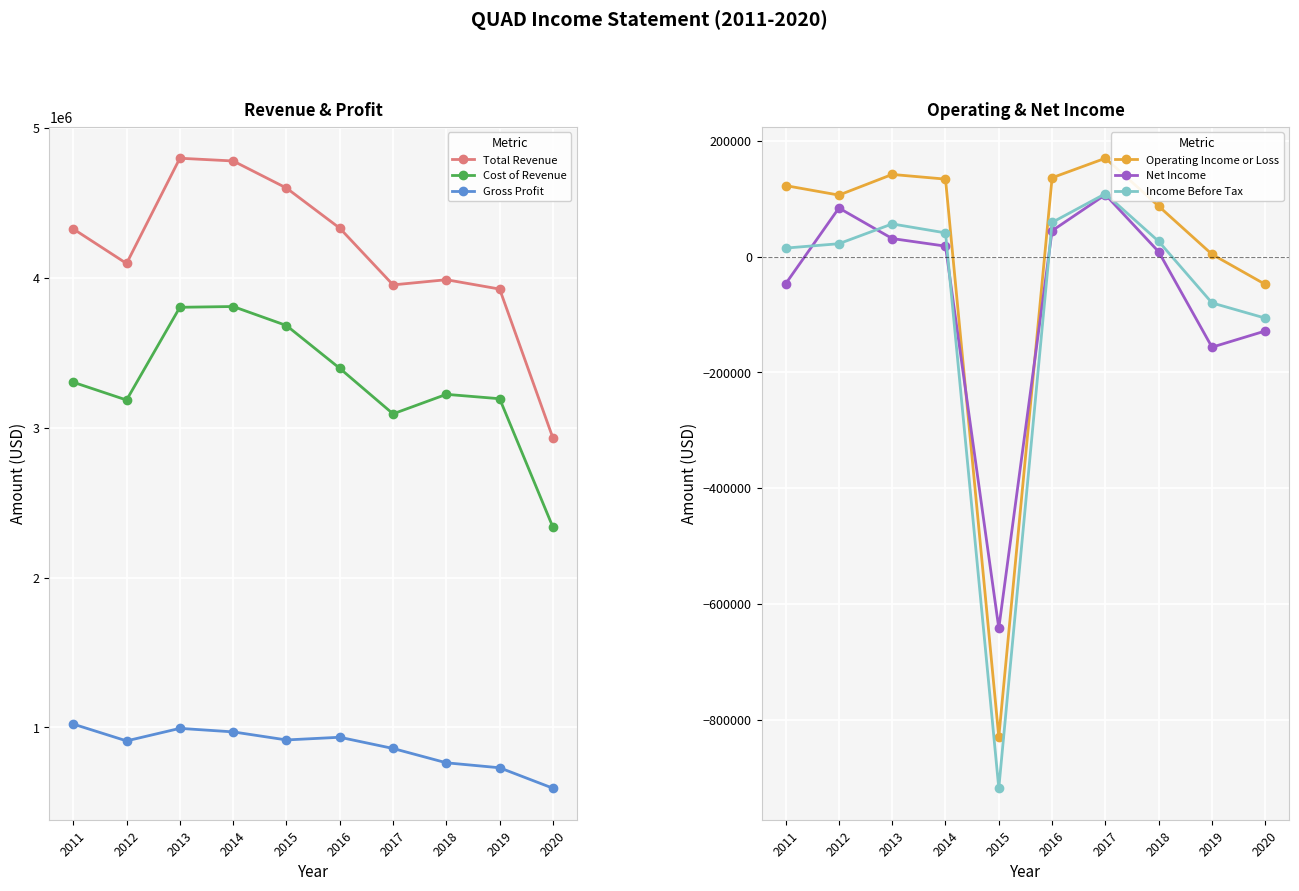

At which label is Net Income closest to -267350?

2019